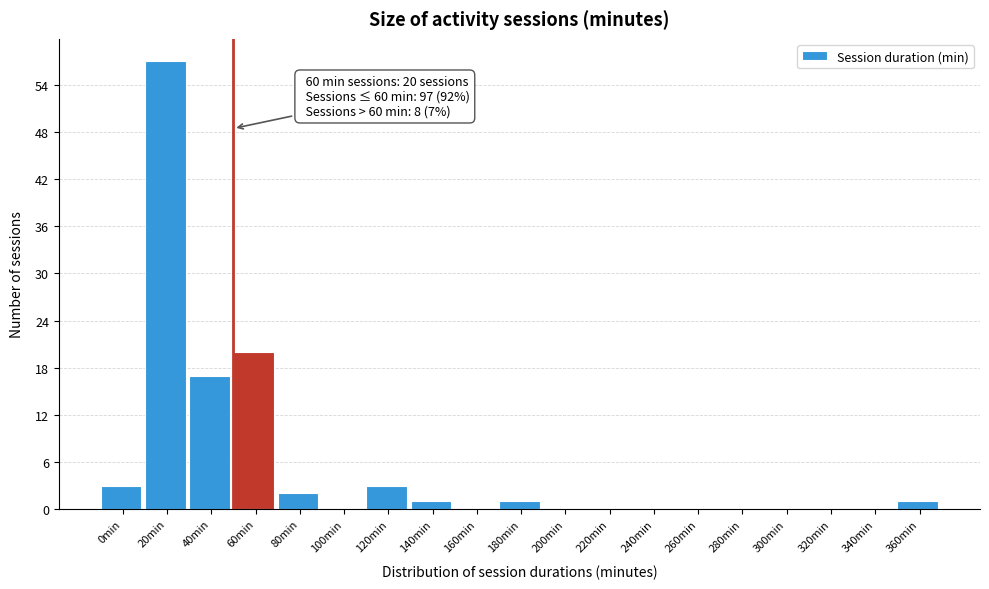

Reading left to right, list all the values displayed in this chart.

0min=3	20min=57	40min=17	60min=20	80min=2	100min=0	120min=3	140min=1	160min=0	180min=1	200min=0	220min=0	240min=0	260min=0	280min=0	300min=0	320min=0	340min=0	360min=1